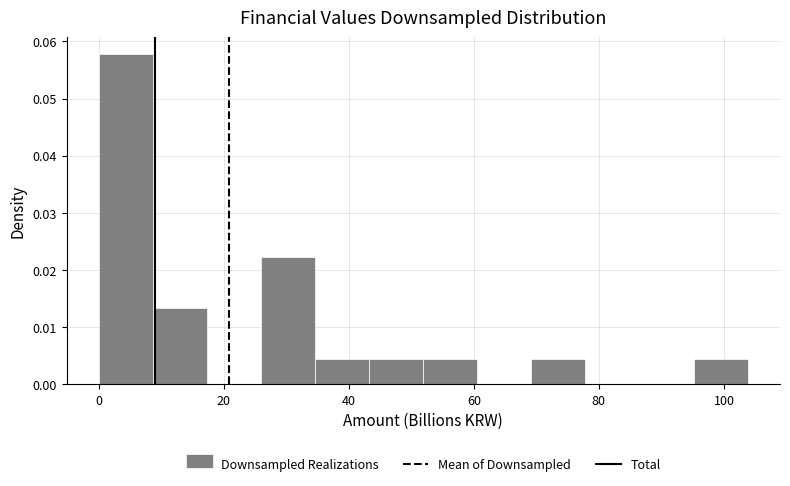

Reading left to right, list every bar in this chart as the range it spans on the x-axis followed by its height. Neither the bar edges nor the heights are printed on the chart, so give them approximately, as read against the axes.

0 to 8: 0.058
8 to 18: 0.013
18 to 26: 0
26 to 34: 0.022
34 to 44: 0.004
44 to 52: 0.004
52 to 60: 0.004
60 to 70: 0
70 to 78: 0.004
78 to 86: 0
86 to 96: 0
96 to 104: 0.004